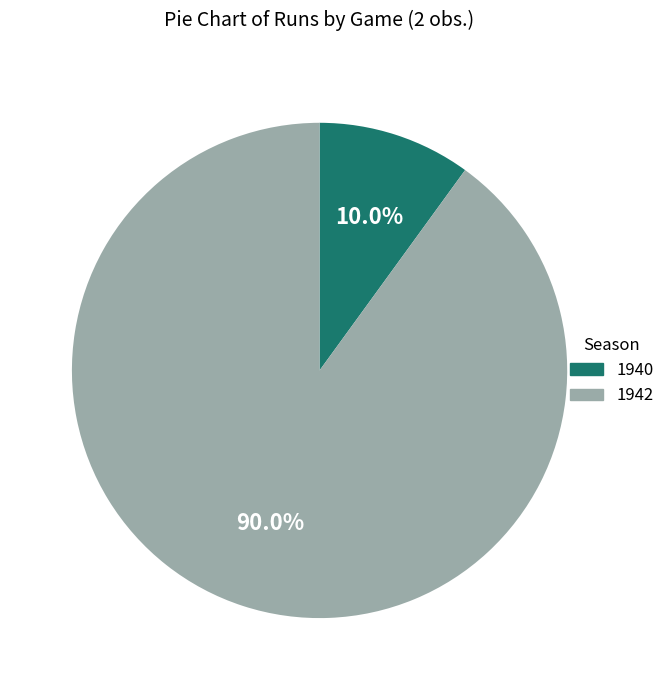

Which category has the biggest portion of the pie?

1942